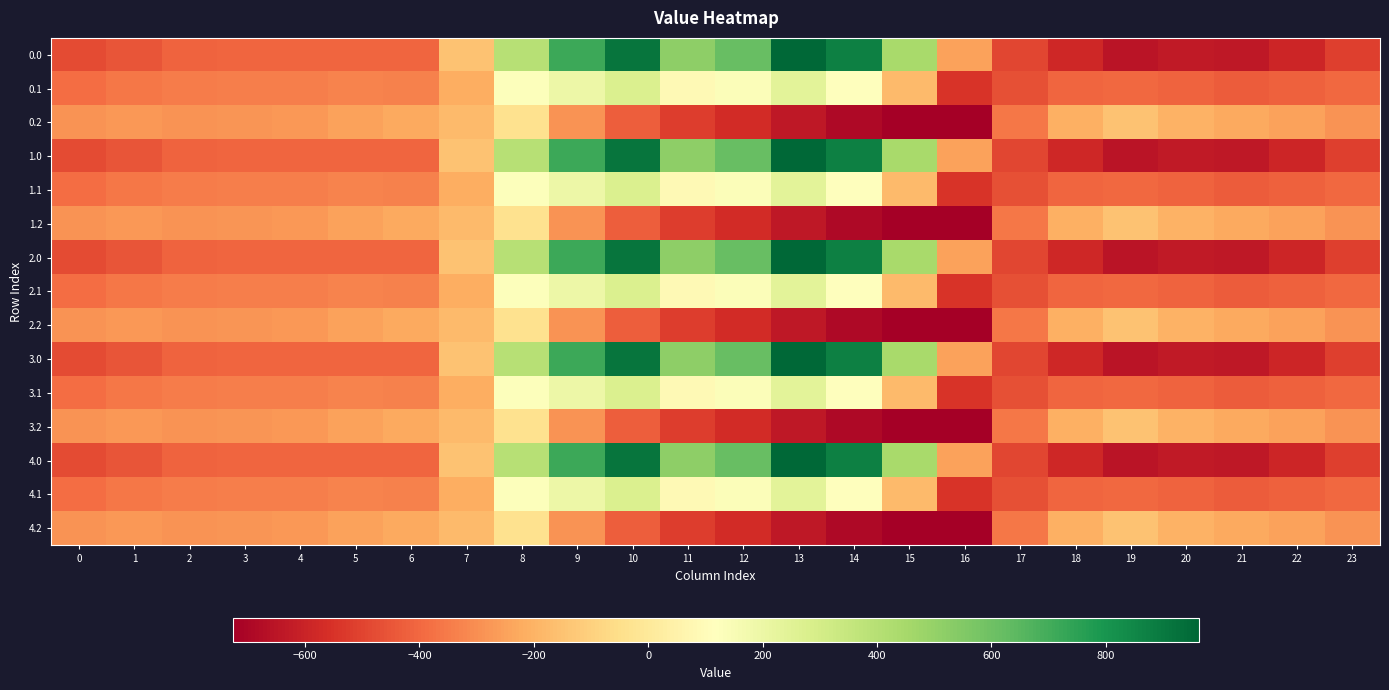

Reading left to right, what are all the values shown in this chart?

0.0: 0=-482.0	1=-449.5	2=-410.3	3=-404.4	4=-404.9	5=-403.8	6=-408.0	7=-150.1	8=395.3	9=716.9	10=916.2	11=516.0	12=619.4	13=962.7	14=870.3	15=443.0	16=-250.9	17=-494.8	18=-586.7	19=-649.2	20=-629.9	21=-638.4	22=-592.3	23=-511.3
0.1: 0=-384.6	1=-361.1	2=-347.9	3=-342.7	4=-339.6	5=-325.7	6=-332.2	7=-217.1	8=125.2	9=191.1	10=274.1	11=87.0	12=134.6	13=241.5	14=113.7	15=-173.1	16=-547.3	17=-466.6	18=-405.4	19=-400.2	20=-414.5	21=-432.4	22=-419.9	23=-399.4
0.2: 0=-287.1	1=-272.7	2=-285.5	3=-281.0	4=-274.4	5=-245.0	6=-228.8	7=-176.6	8=-35.3	9=-288.5	10=-423.5	11=-520.6	12=-571.2	13=-640.4	14=-687.4	15=-725.8	16=-726.6	17=-362.4	18=-210.0	19=-151.0	20=-199.2	21=-226.4	22=-247.4	23=-287.5
1.0: 0=-482.0	1=-449.5	2=-410.3	3=-404.4	4=-404.9	5=-403.8	6=-408.0	7=-150.1	8=395.3	9=716.9	10=916.2	11=516.0	12=619.4	13=962.7	14=870.3	15=443.0	16=-250.9	17=-494.8	18=-586.7	19=-649.2	20=-629.9	21=-638.4	22=-592.3	23=-511.3
1.1: 0=-384.6	1=-361.1	2=-347.9	3=-342.7	4=-339.6	5=-325.7	6=-332.2	7=-217.1	8=125.2	9=191.1	10=274.1	11=87.0	12=134.6	13=241.5	14=113.7	15=-173.1	16=-547.3	17=-466.6	18=-405.4	19=-400.2	20=-414.5	21=-432.4	22=-419.9	23=-399.4
1.2: 0=-287.1	1=-272.7	2=-285.5	3=-281.0	4=-274.4	5=-245.0	6=-228.8	7=-176.6	8=-35.3	9=-288.5	10=-423.5	11=-520.6	12=-571.2	13=-640.4	14=-687.4	15=-725.8	16=-726.6	17=-362.4	18=-210.0	19=-151.0	20=-199.2	21=-226.4	22=-247.4	23=-287.5
2.0: 0=-482.0	1=-449.5	2=-410.3	3=-404.4	4=-404.9	5=-403.8	6=-408.0	7=-150.1	8=395.3	9=716.9	10=916.2	11=516.0	12=619.4	13=962.7	14=870.3	15=443.0	16=-250.9	17=-494.8	18=-586.7	19=-649.2	20=-629.9	21=-638.4	22=-592.3	23=-511.3
2.1: 0=-384.6	1=-361.1	2=-347.9	3=-342.7	4=-339.6	5=-325.7	6=-332.2	7=-217.1	8=125.2	9=191.1	10=274.1	11=87.0	12=134.6	13=241.5	14=113.7	15=-173.1	16=-547.3	17=-466.6	18=-405.4	19=-400.2	20=-414.5	21=-432.4	22=-419.9	23=-399.4
2.2: 0=-287.1	1=-272.7	2=-285.5	3=-281.0	4=-274.4	5=-245.0	6=-228.8	7=-176.6	8=-35.3	9=-288.5	10=-423.5	11=-520.6	12=-571.2	13=-640.4	14=-687.4	15=-725.8	16=-726.6	17=-362.4	18=-210.0	19=-151.0	20=-199.2	21=-226.4	22=-247.4	23=-287.5
3.0: 0=-482.0	1=-449.5	2=-410.3	3=-404.4	4=-404.9	5=-403.8	6=-408.0	7=-150.1	8=395.3	9=716.9	10=916.2	11=516.0	12=619.4	13=962.7	14=870.3	15=443.0	16=-250.9	17=-494.8	18=-586.7	19=-649.2	20=-629.9	21=-638.4	22=-592.3	23=-511.3
3.1: 0=-384.6	1=-361.1	2=-347.9	3=-342.7	4=-339.6	5=-325.7	6=-332.2	7=-217.1	8=125.2	9=191.1	10=274.1	11=87.0	12=134.6	13=241.5	14=113.7	15=-173.1	16=-547.3	17=-466.6	18=-405.4	19=-400.2	20=-414.5	21=-432.4	22=-419.9	23=-399.4
3.2: 0=-287.1	1=-272.7	2=-285.5	3=-281.0	4=-274.4	5=-245.0	6=-228.8	7=-176.6	8=-35.3	9=-288.5	10=-423.5	11=-520.6	12=-571.2	13=-640.4	14=-687.4	15=-725.8	16=-726.6	17=-362.4	18=-210.0	19=-151.0	20=-199.2	21=-226.4	22=-247.4	23=-287.5
4.0: 0=-482.0	1=-449.5	2=-410.3	3=-404.4	4=-404.9	5=-403.8	6=-408.0	7=-150.1	8=395.3	9=716.9	10=916.2	11=516.0	12=619.4	13=962.7	14=870.3	15=443.0	16=-250.9	17=-494.8	18=-586.7	19=-649.2	20=-629.9	21=-638.4	22=-592.3	23=-511.3
4.1: 0=-384.6	1=-361.1	2=-347.9	3=-342.7	4=-339.6	5=-325.7	6=-332.2	7=-217.1	8=125.2	9=191.1	10=274.1	11=87.0	12=134.6	13=241.5	14=113.7	15=-173.1	16=-547.3	17=-466.6	18=-405.4	19=-400.2	20=-414.5	21=-432.4	22=-419.9	23=-399.4
4.2: 0=-287.1	1=-272.7	2=-285.5	3=-281.0	4=-274.4	5=-245.0	6=-228.8	7=-176.6	8=-35.3	9=-288.5	10=-423.5	11=-520.6	12=-571.2	13=-640.4	14=-687.4	15=-725.8	16=-726.6	17=-362.4	18=-210.0	19=-151.0	20=-199.2	21=-226.4	22=-247.4	23=-287.5